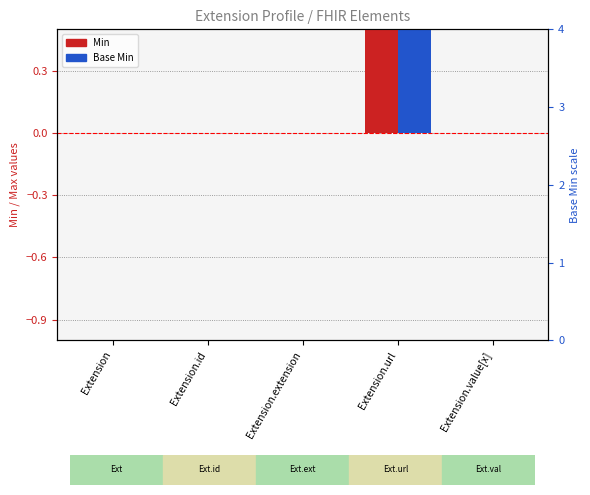

What is the maximum value for Min?

1